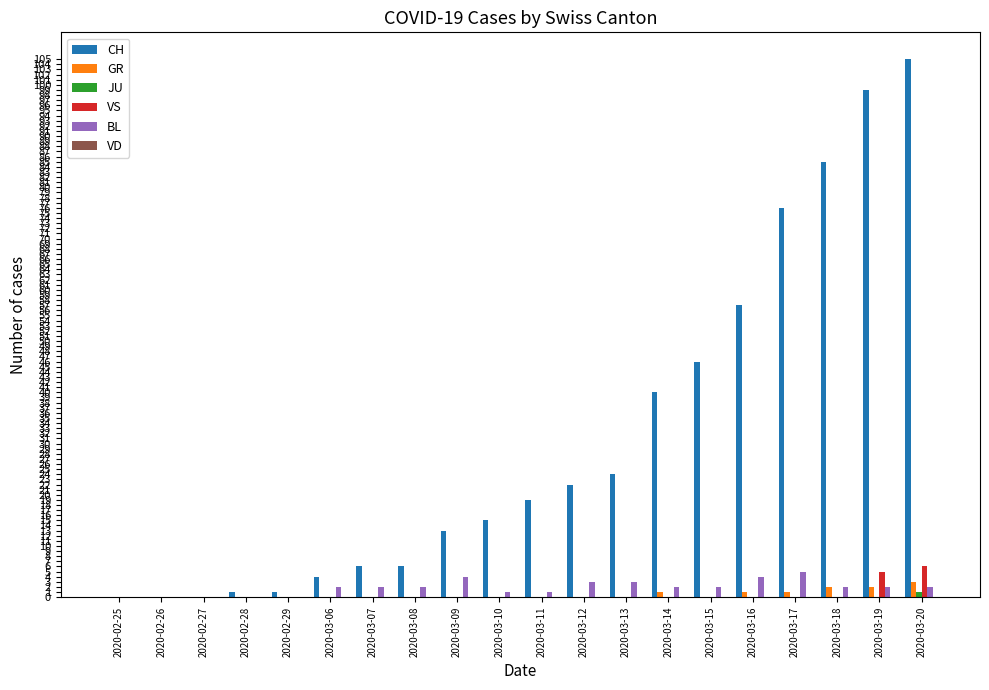

Which series has the largest total across all categories?

CH